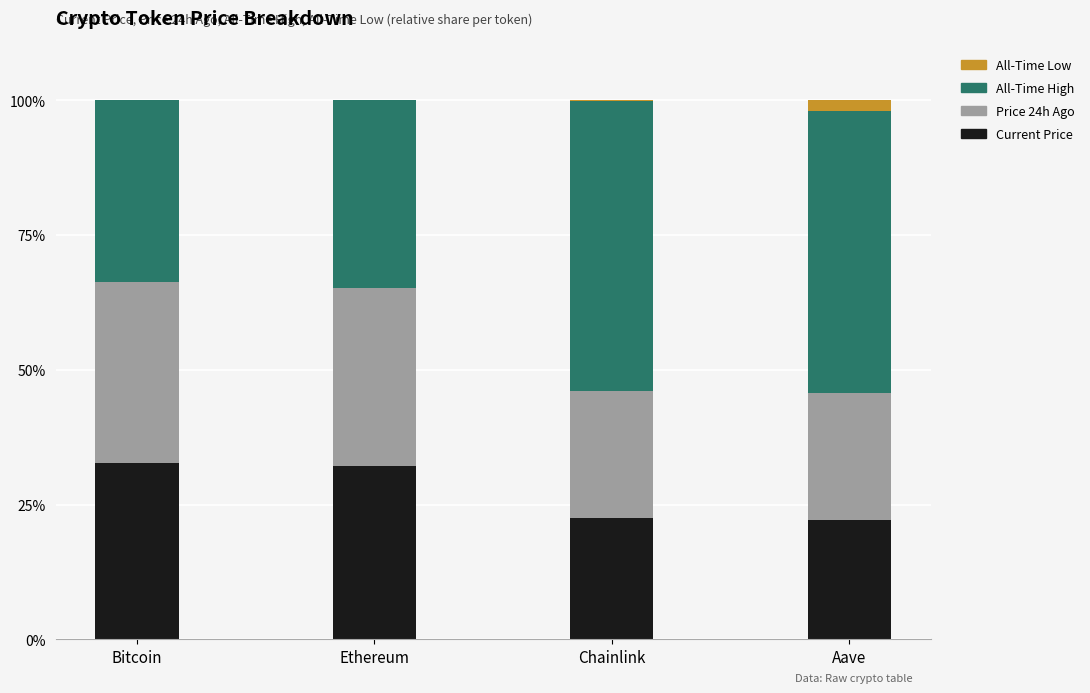

Is it true that Current Price equals 32.7 at Bitcoin?

True